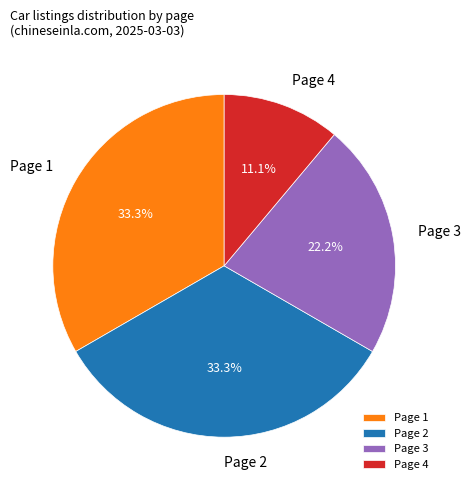

To the nearest percent, what portion does Page 4 represent?

11%